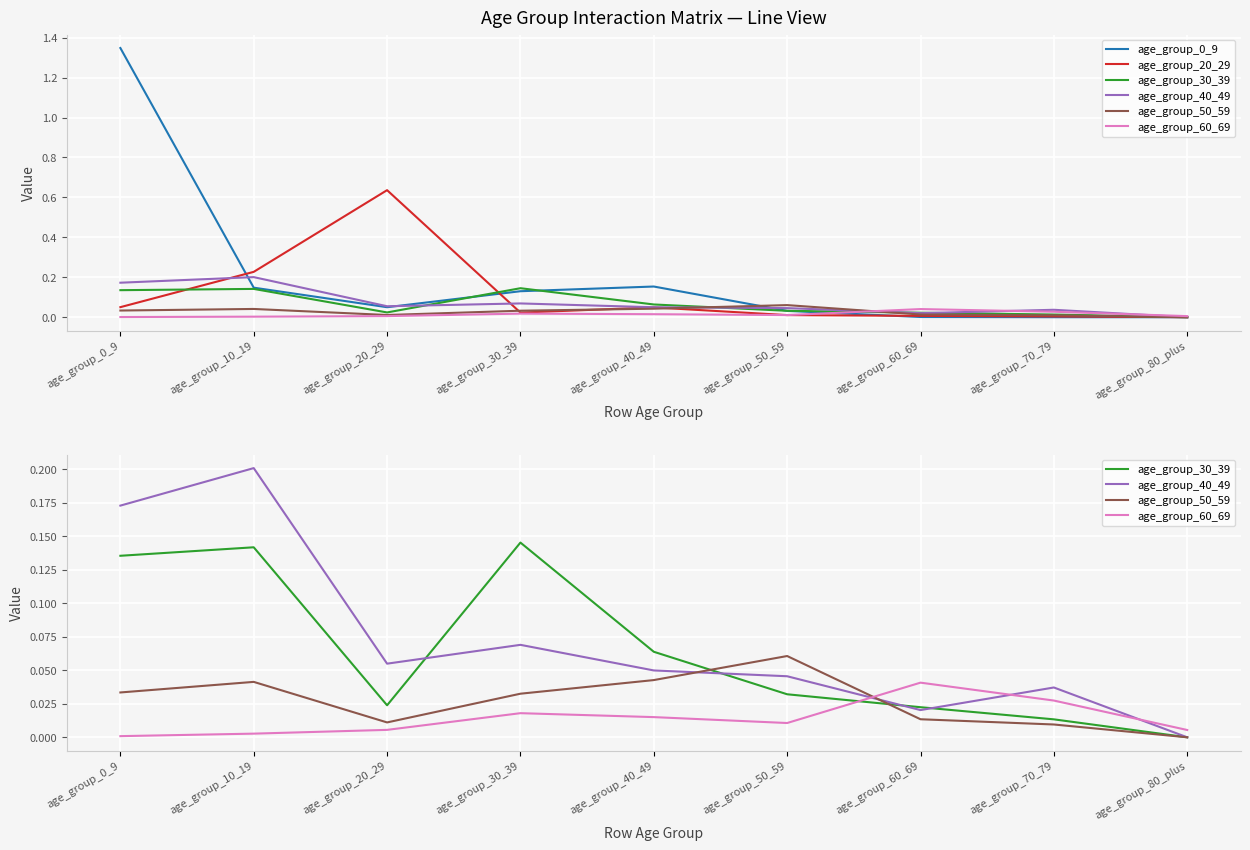

At which label is age_group_30_39 closest to 0?

age_group_80_plus